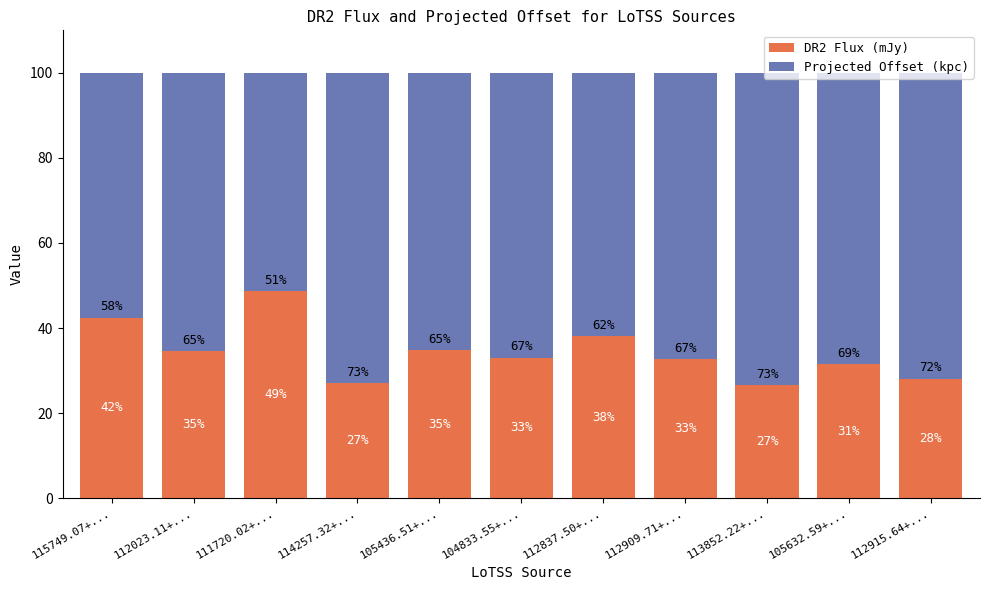

At which label does DR2 Flux (mJy) reach its peak?

111720.02+...